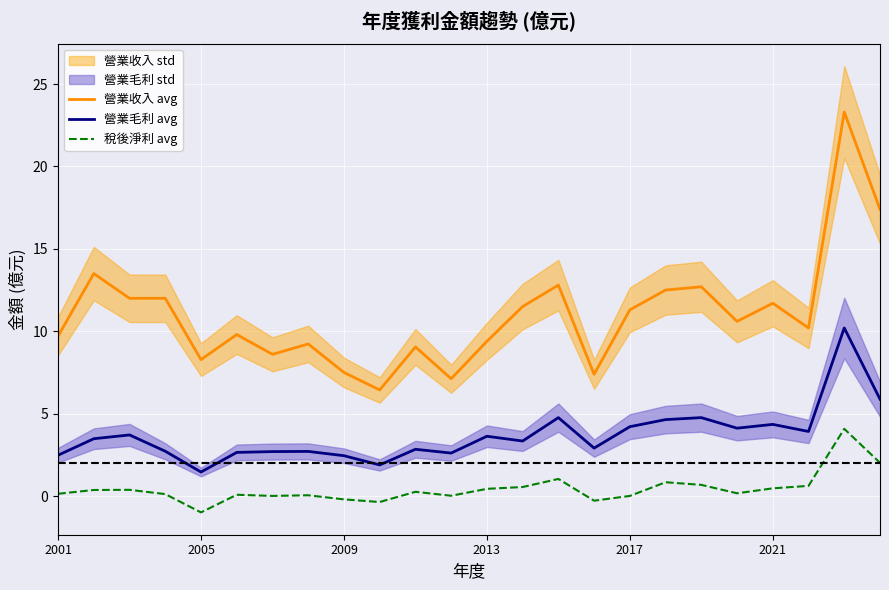

Is the value of 稅後淨利 avg at 19 greater than the value of 營業收入 avg at 22?

No